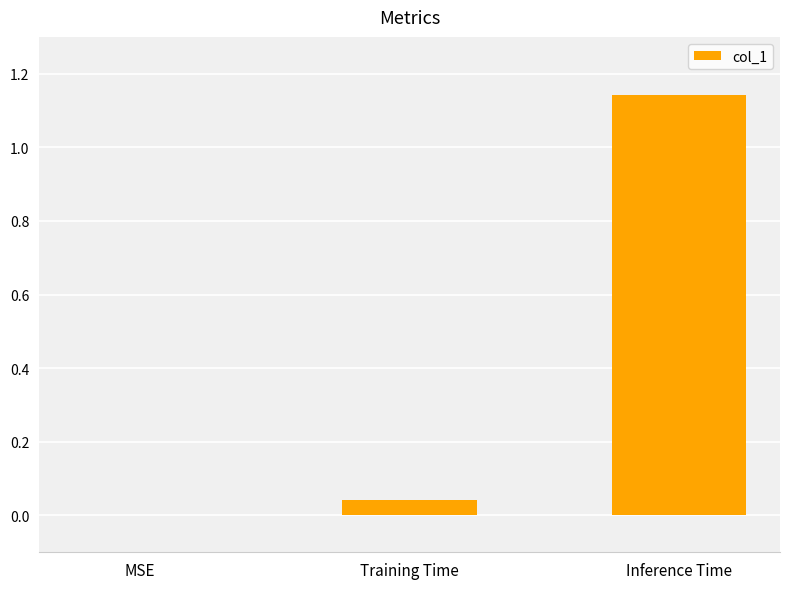

What is the change in value from Training Time to Inference Time?

+1.1